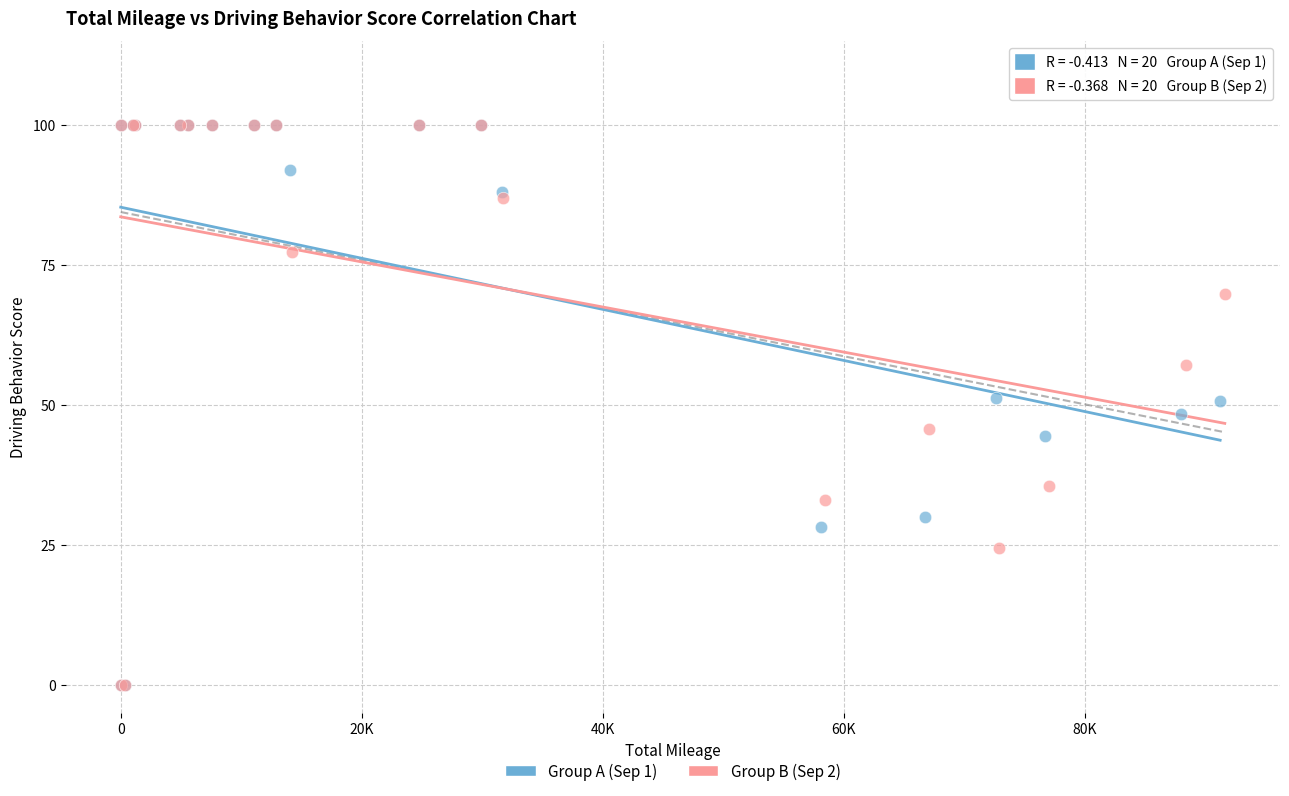

What are all the series names shown in the legend?

Group A (Sep 1), Group B (Sep 2)